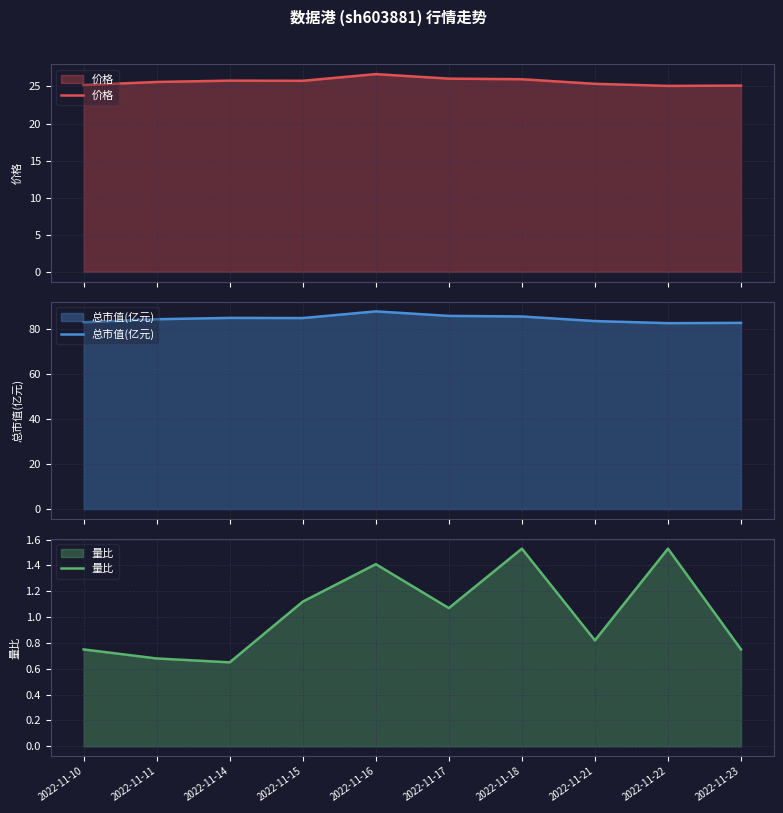

What is the difference between the maximum and minimum values in the 量比 series?

0.9